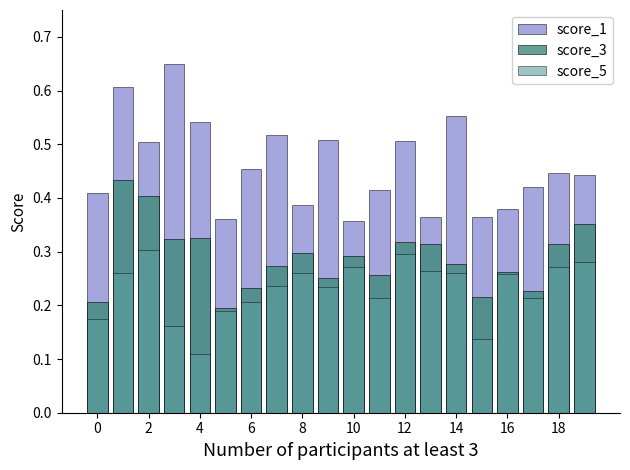

Count the score_1 values in the range 0 to 1.

20